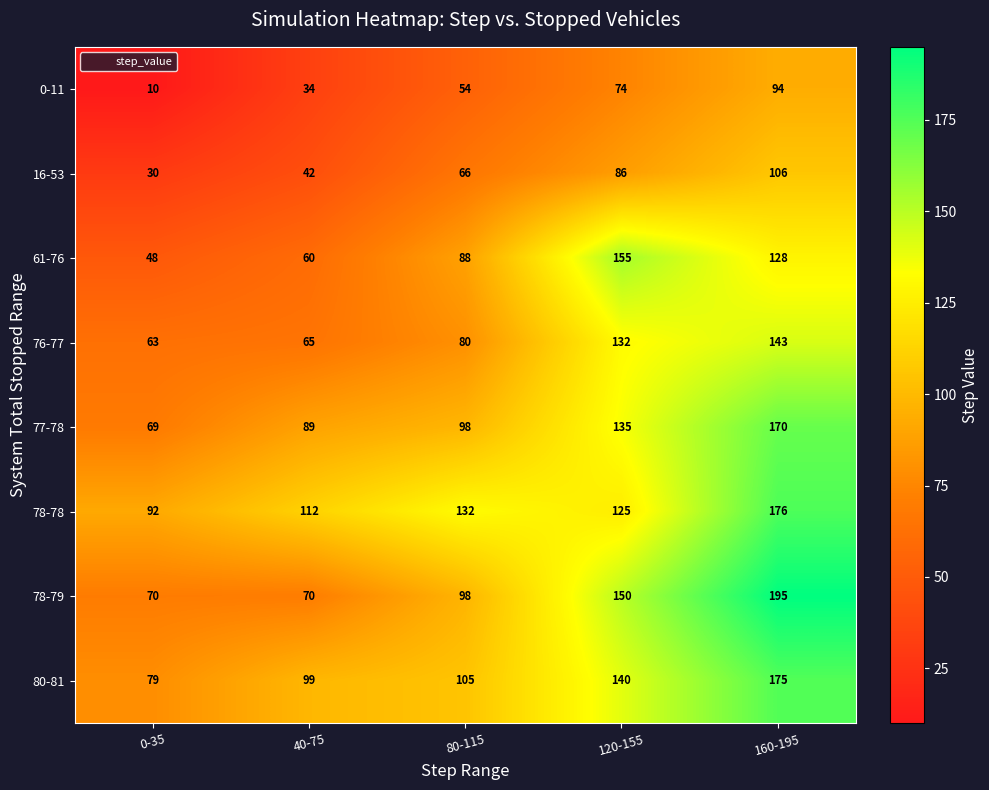

Where is 76-77 nearest to the value 103?

80-115